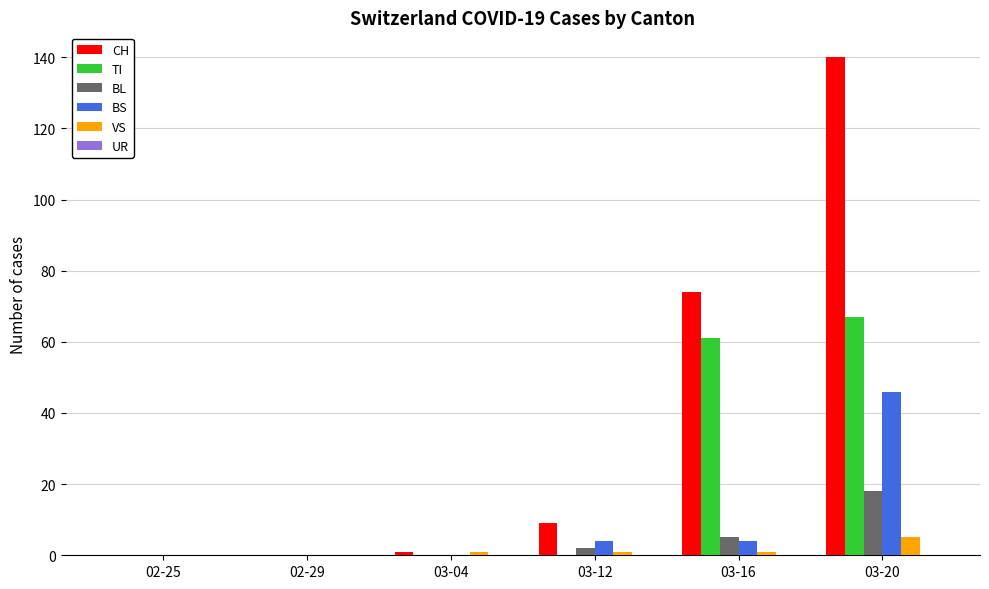

Which series has the largest total across all categories?

CH